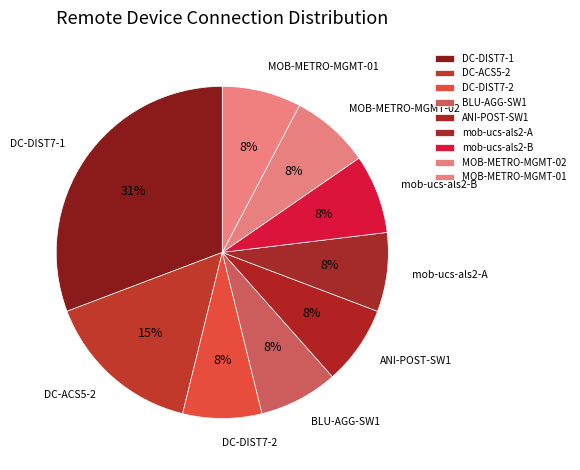

How many segments does this pie chart have?

9